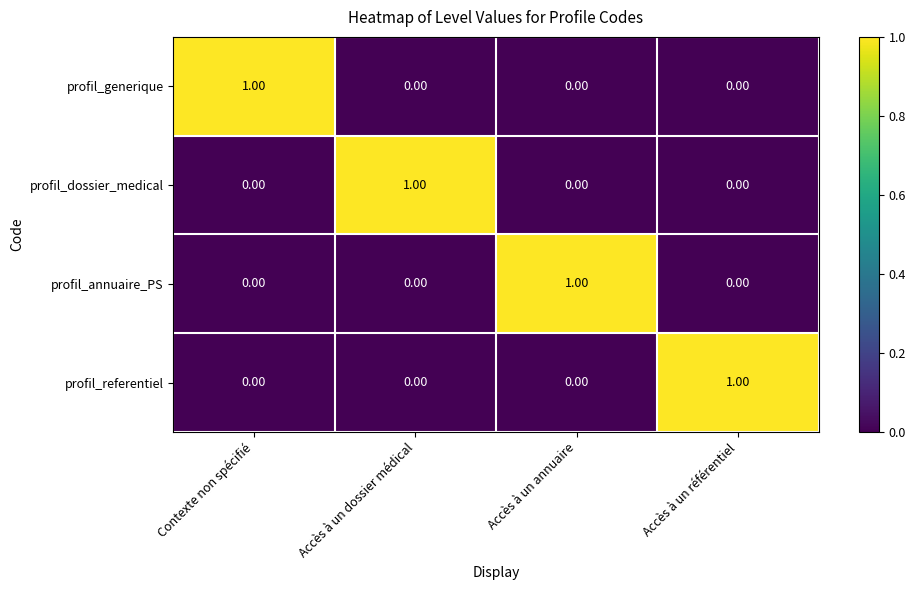

At how many categories does at least one series exceed 0?

4